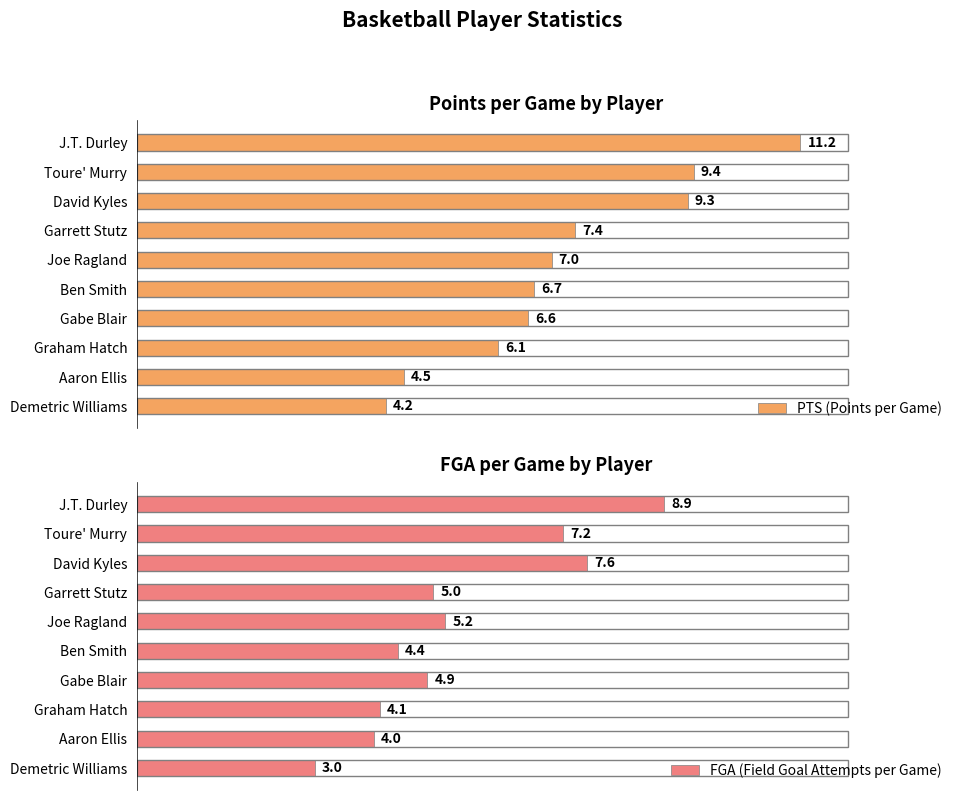

How many data points in FGA (Field Goal Attempts per Game) are less than 5?

5